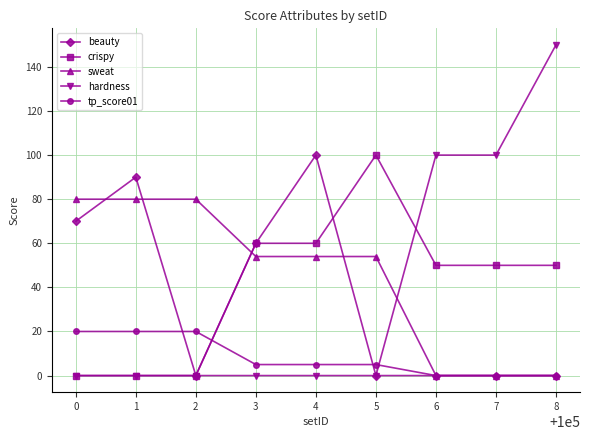

The value of sweat at 0 is 80. True or false?

True